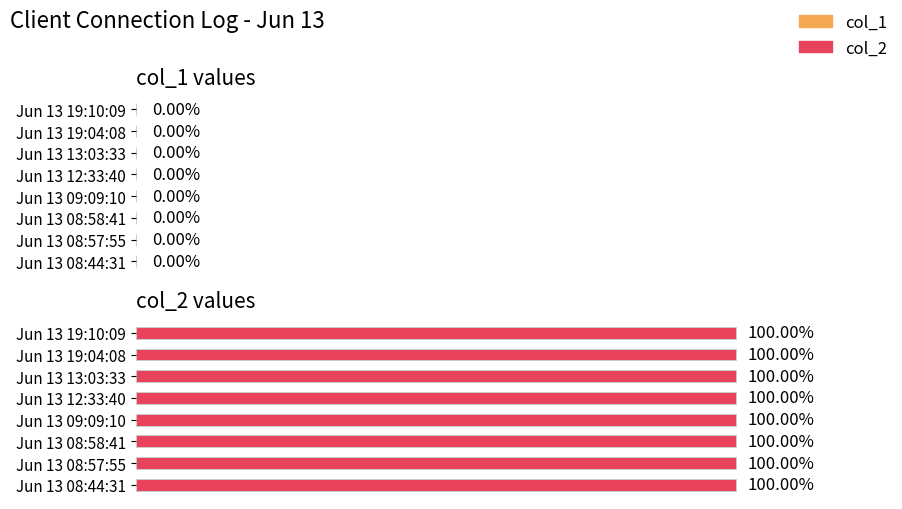

List the labels in order of col_1 value, largest first.

Jun 13 08:44:31, Jun 13 08:57:55, Jun 13 08:58:41, Jun 13 09:09:10, Jun 13 12:33:40, Jun 13 13:03:33, Jun 13 19:04:08, Jun 13 19:10:09